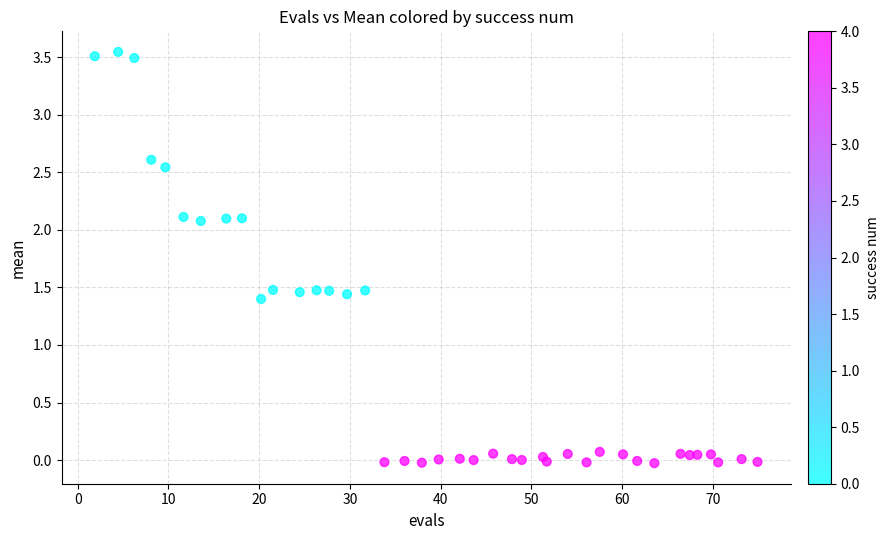

What is the range of Y values (max minus min)?

3.6